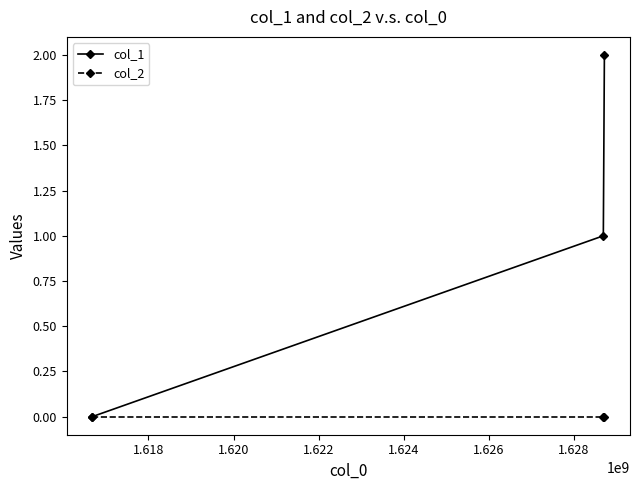

How many values in the col_1 series are below 1?

1